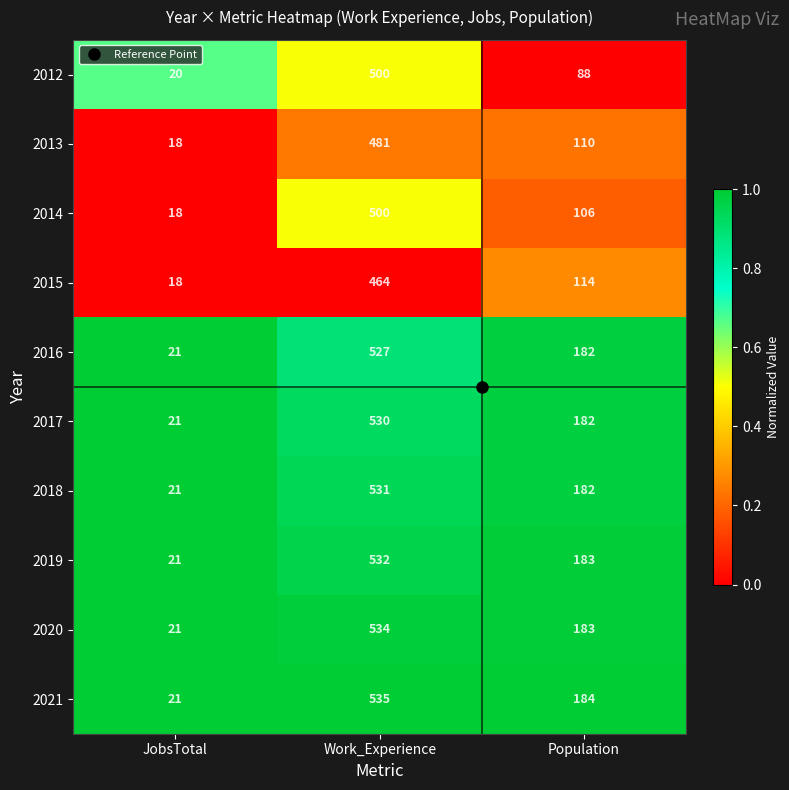

What is the difference between the highest and lowest values at JobsTotal?

3